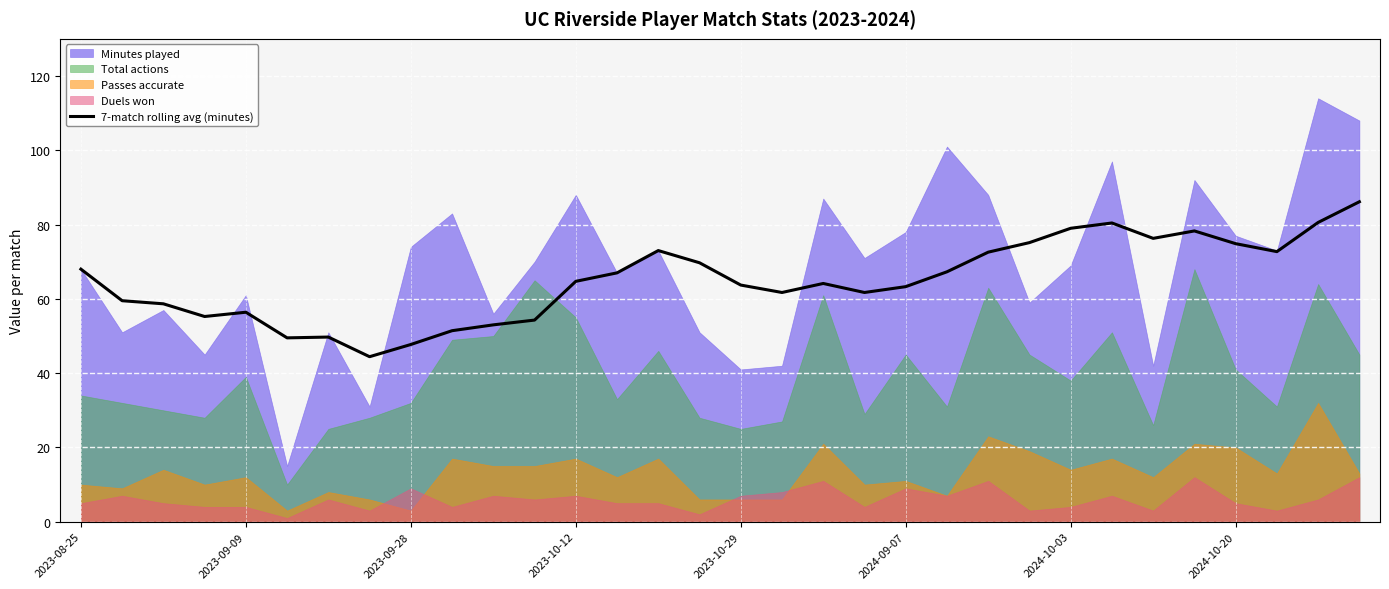

Is it true that 7-match rolling avg (minutes) equals 74.9 at 2024-10-20?

True